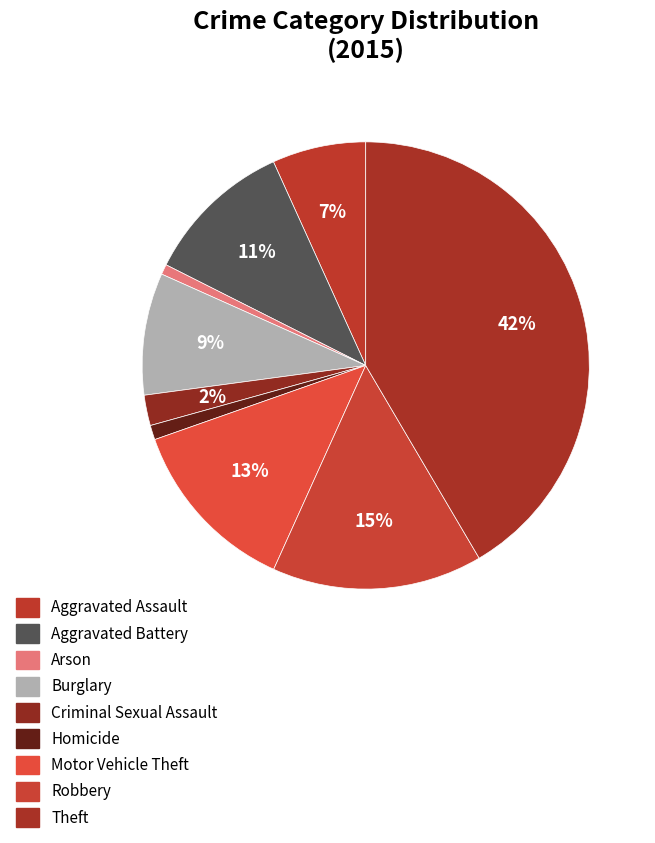

Is there a majority slice in this chart?

No